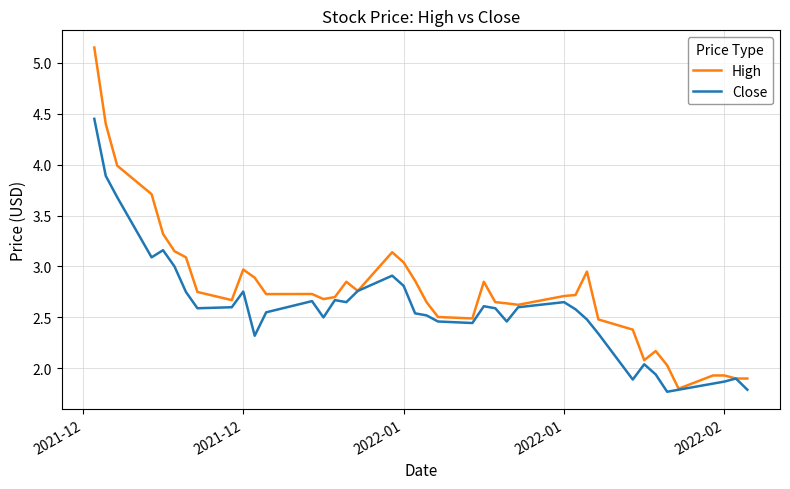

What is the minimum value shown in the chart?

1.8